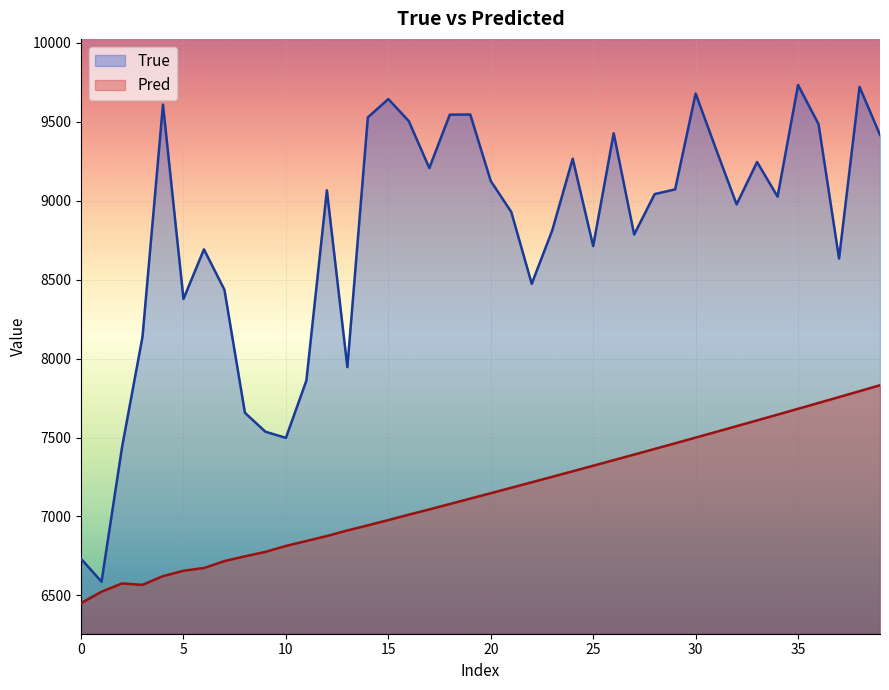

At which label is Pred closest to 7141?

20